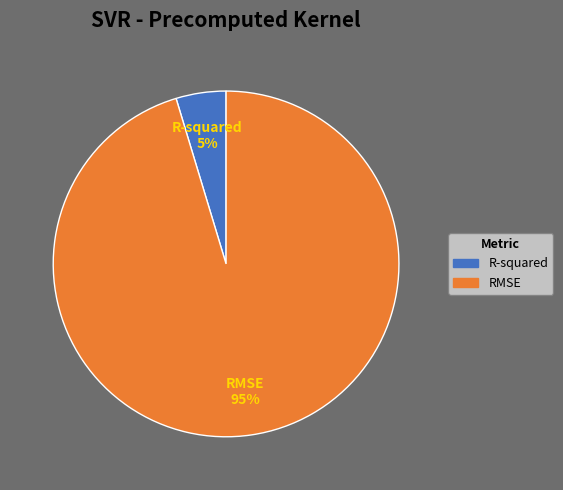

Is the sum of RMSE and R-squared greater than half?

Yes